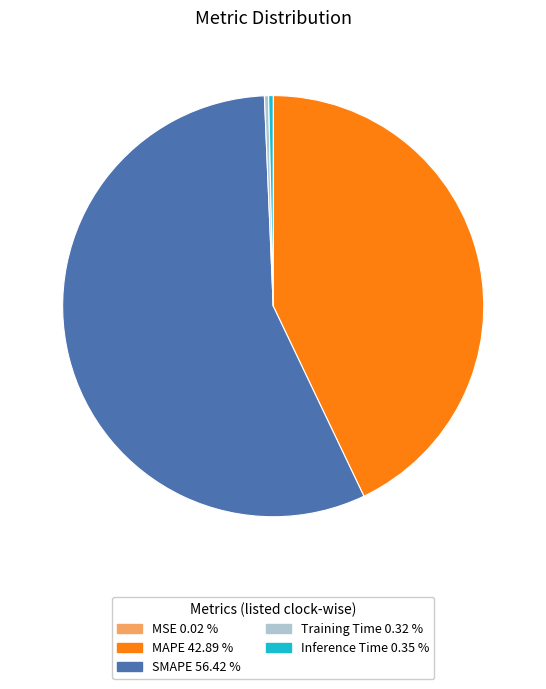

Between MAPE and Training Time, which is larger?

MAPE